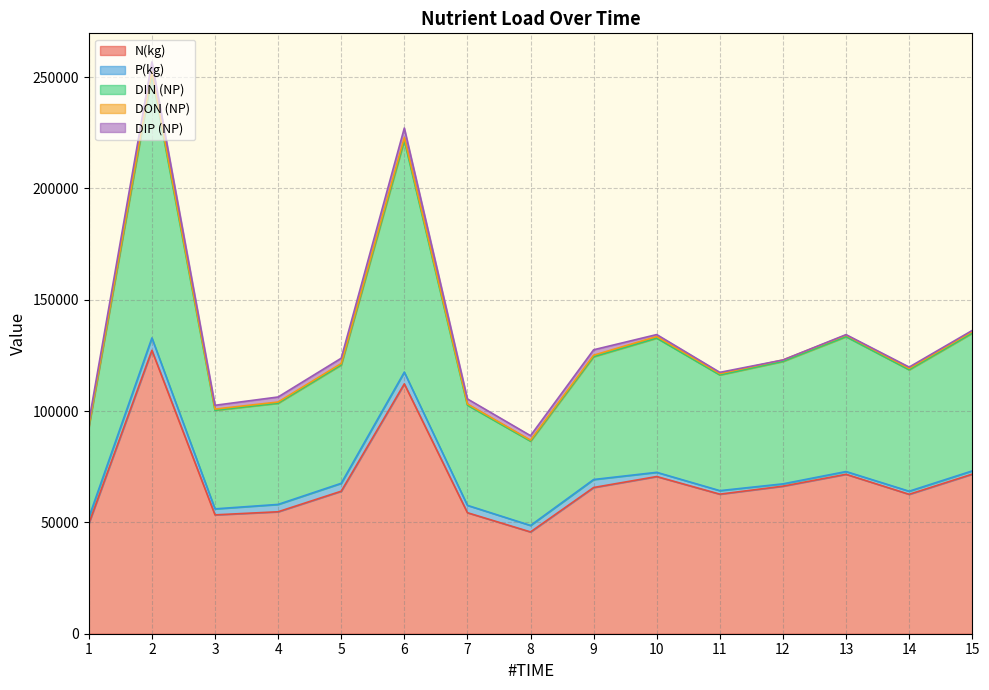

What is the lowest value of the N(kg) series?

45711.0